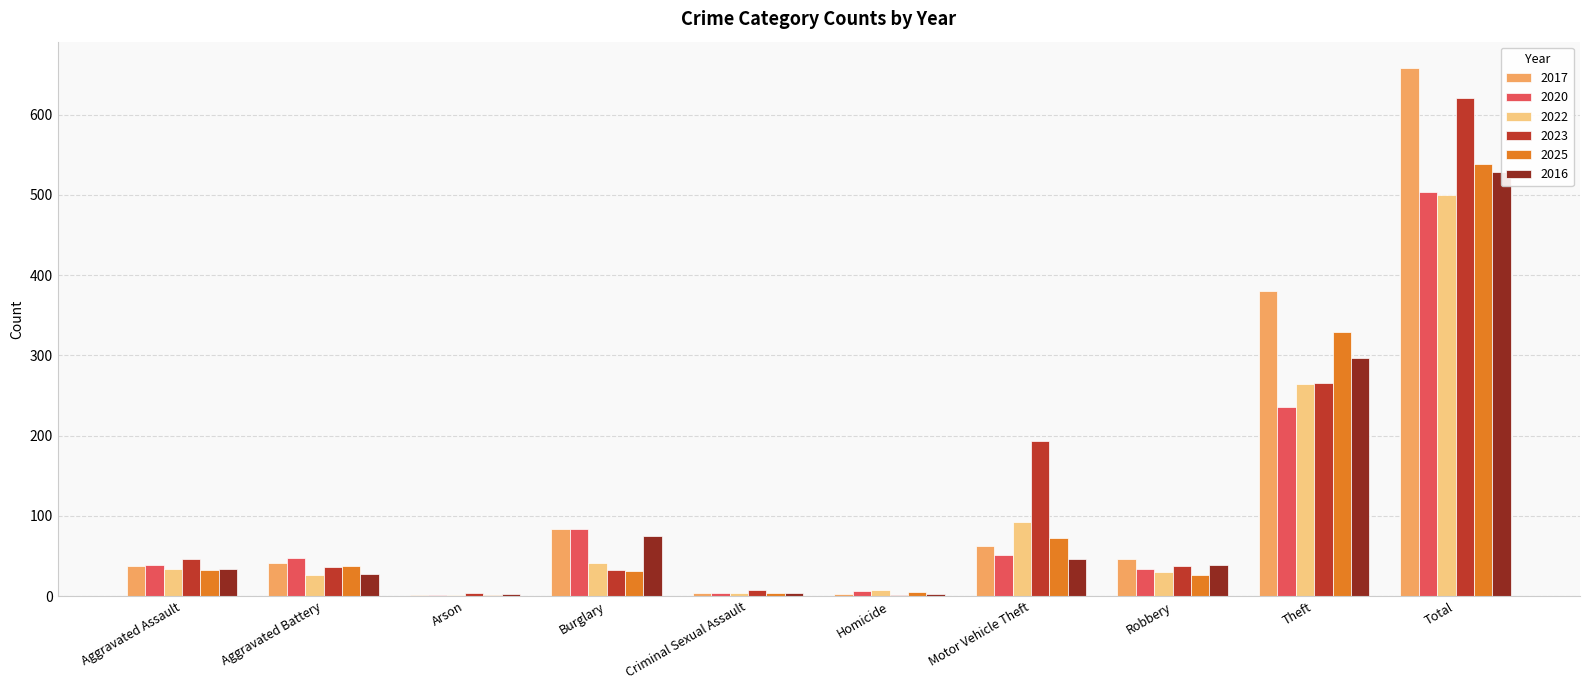

True or false: 2022 has a value of 1 at Arson.

False